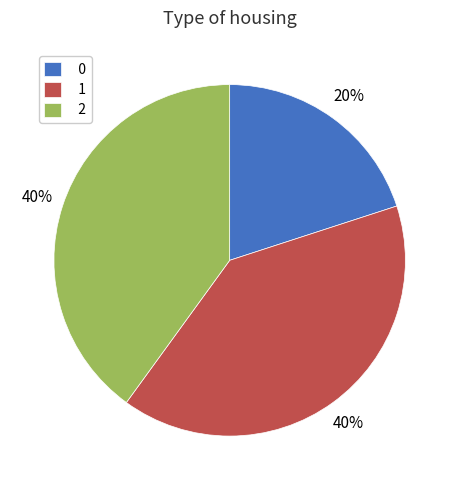

True or false: 1 accounts for 30% of the total.

False